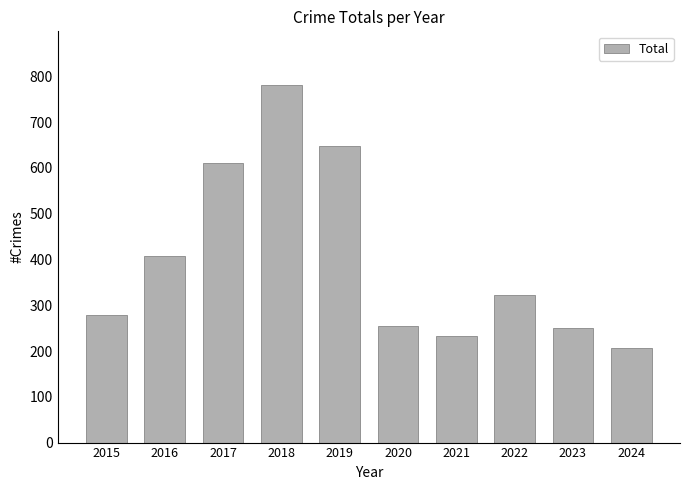

At which category does the chart reach its minimum across all series?

2024